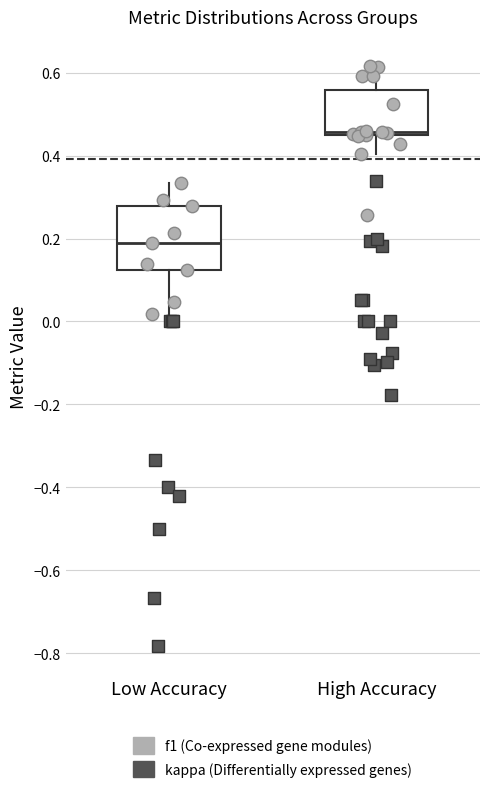

Where does the lower whisker of the box for High Accuracy end on the y-axis? The values are not printed on the chart, so give them approximately, as read against the axis.

0.40